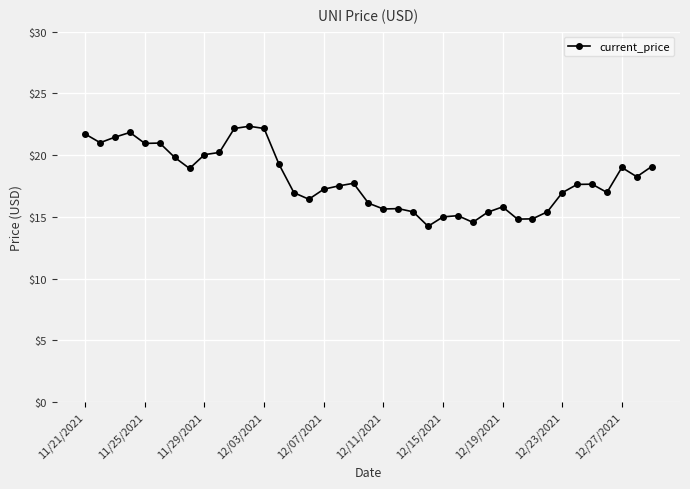

What is the difference between the second highest and second lowest values?

7.6